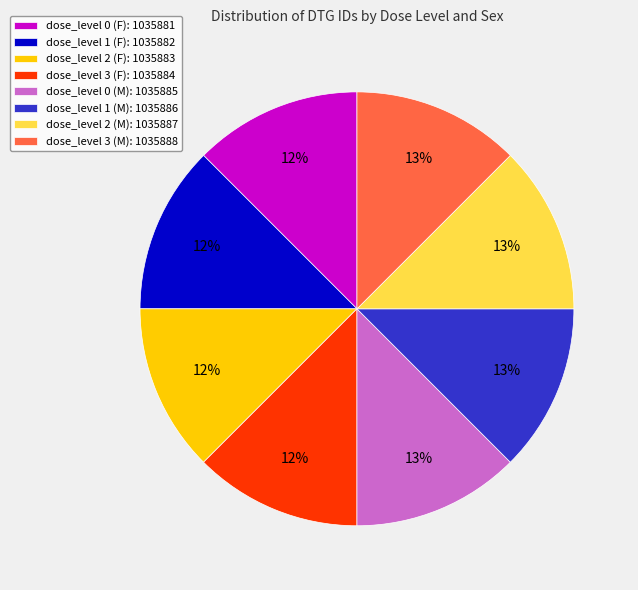

Is it true that dose_level 0 (M) is 13% of the pie?

True